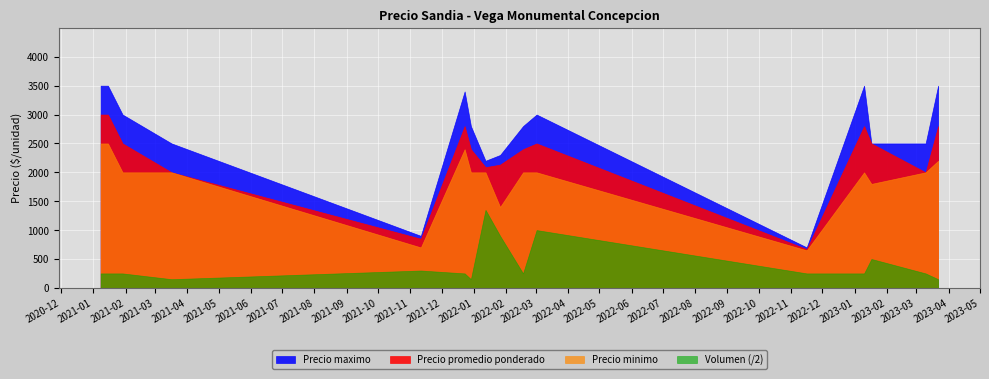

At which category does Precio minimo reach its first local valley?

2021-11-11